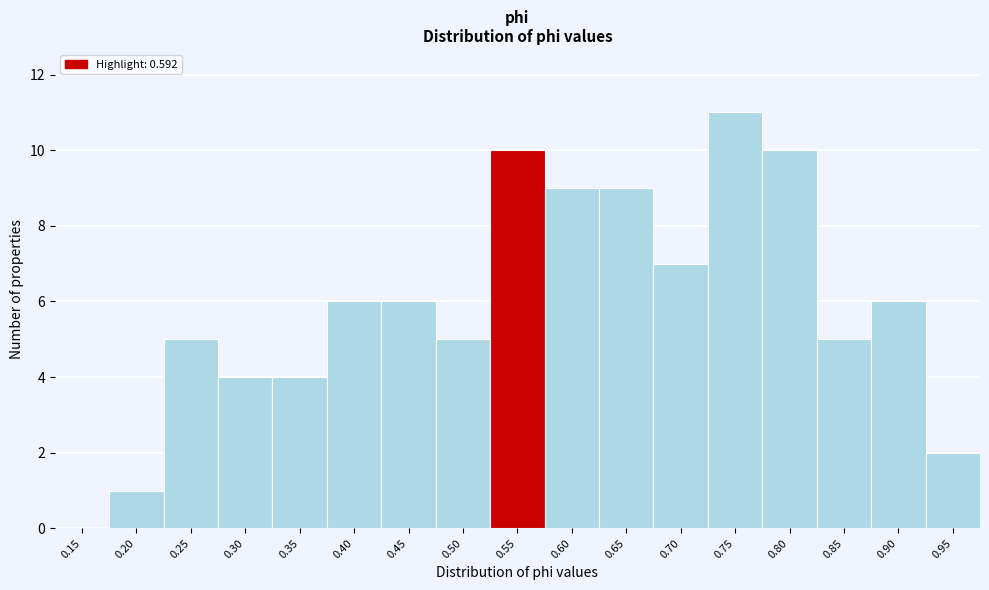

Reading left to right, extract all data points from this chart.

0.15=0	0.20=1	0.25=5	0.30=4	0.35=4	0.40=6	0.45=6	0.50=5	0.55=10	0.60=9	0.65=9	0.70=7	0.75=11	0.80=10	0.85=5	0.90=6	0.95=2